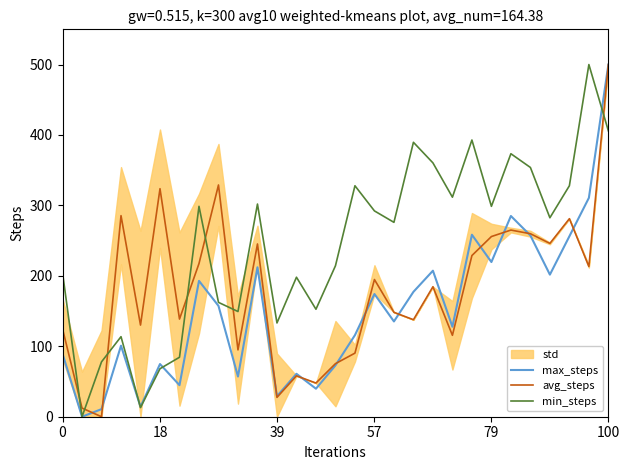

Which series has the widest spread of values?

max_steps